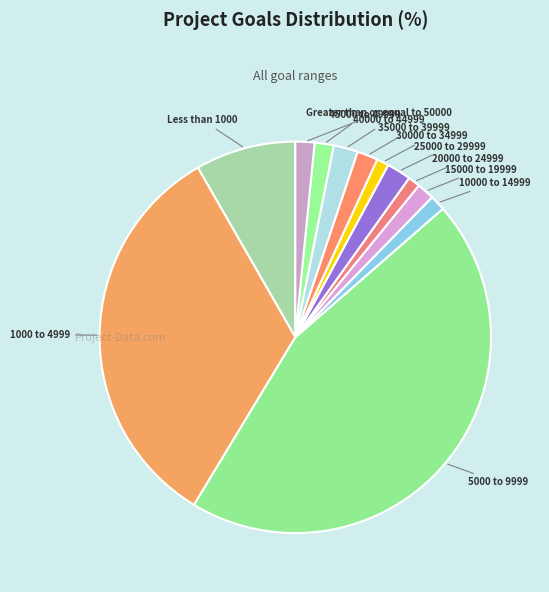

How many slices are in this pie chart?

12